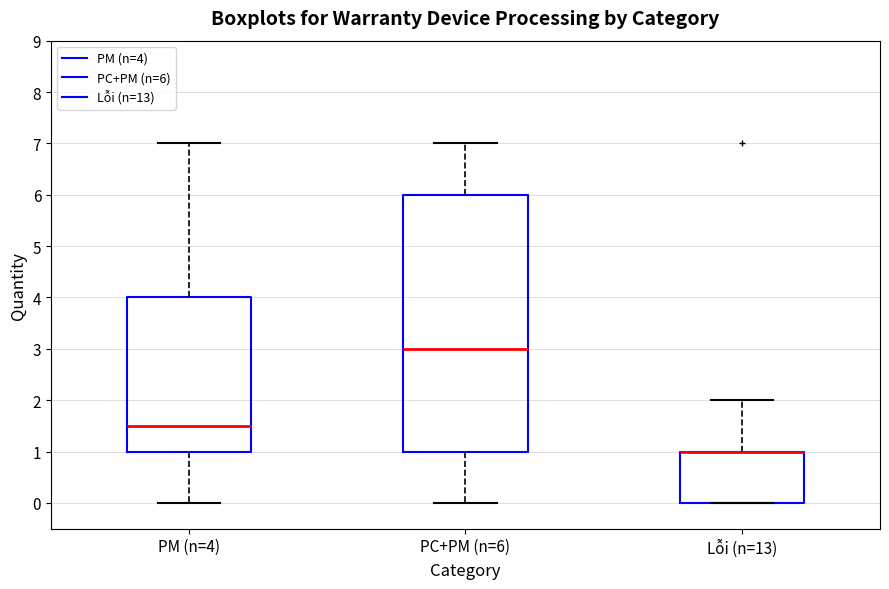

Where does the upper whisker of the box for Lỗi (n=13) end on the y-axis? The values are not printed on the chart, so give them approximately, as read against the axis.

2.0